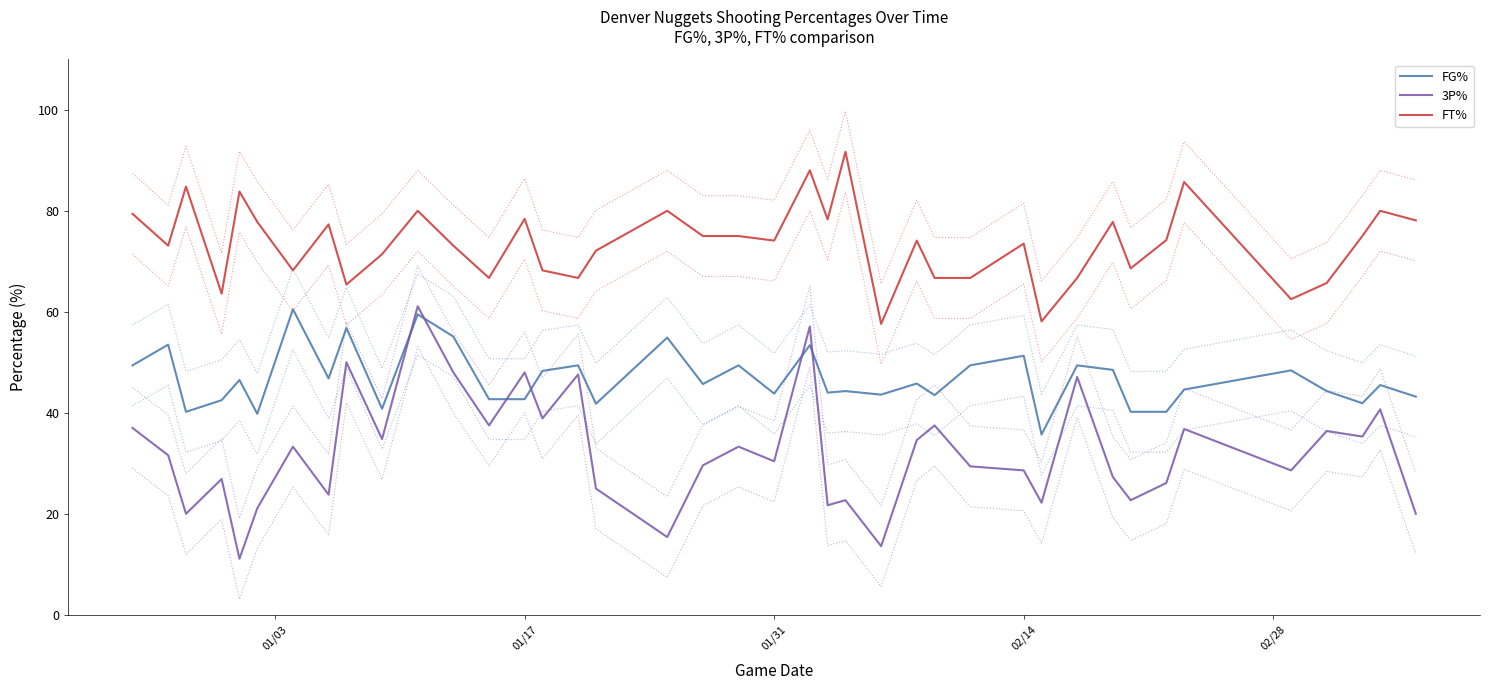

True or false: 3P% and FG% intersect in this chart.

True